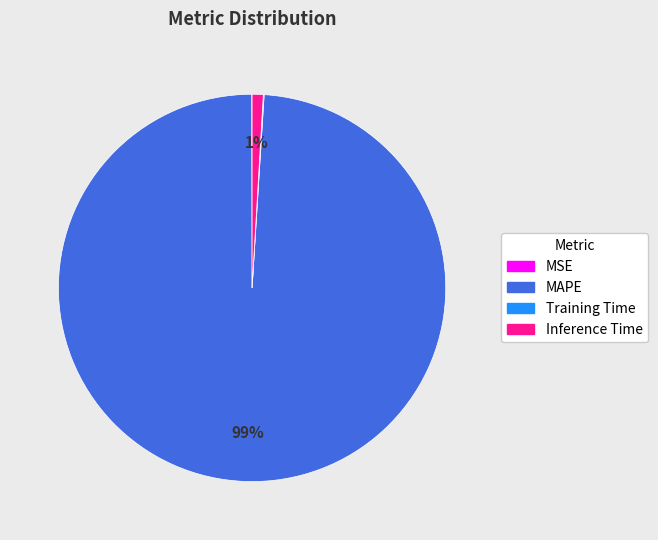

Does any single category account for the majority?

Yes